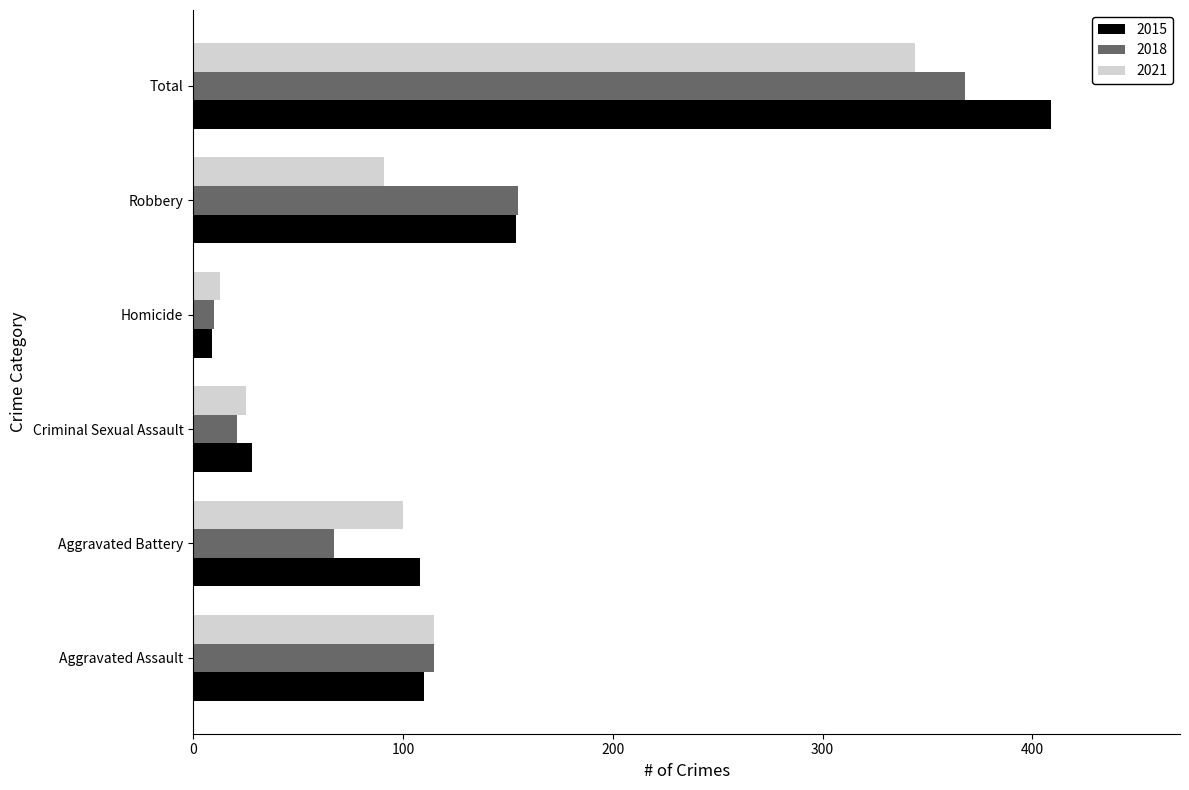

What value does the 2021 series have at Criminal Sexual Assault?

25